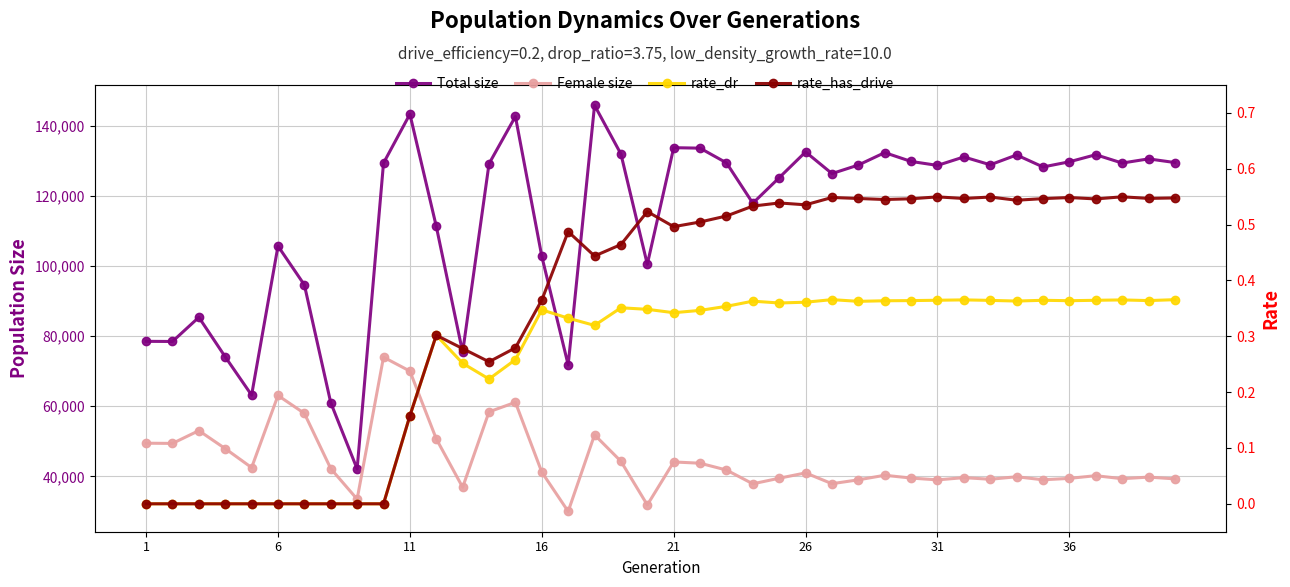

At which label does Female size first exceed 40969?

1